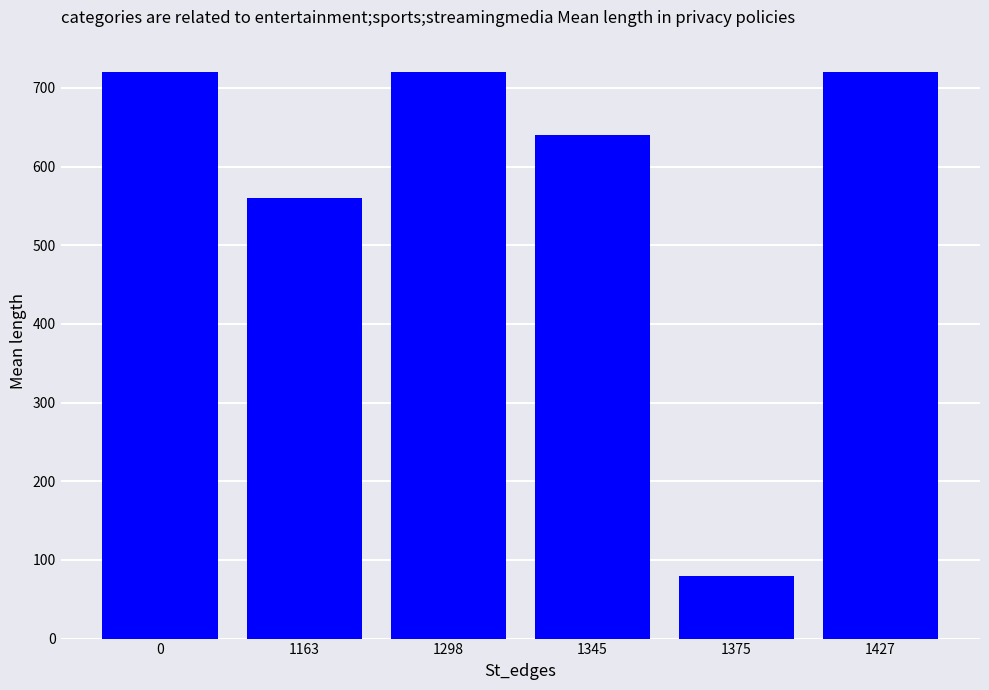

Is it true that the value at 1427 is 720?

True